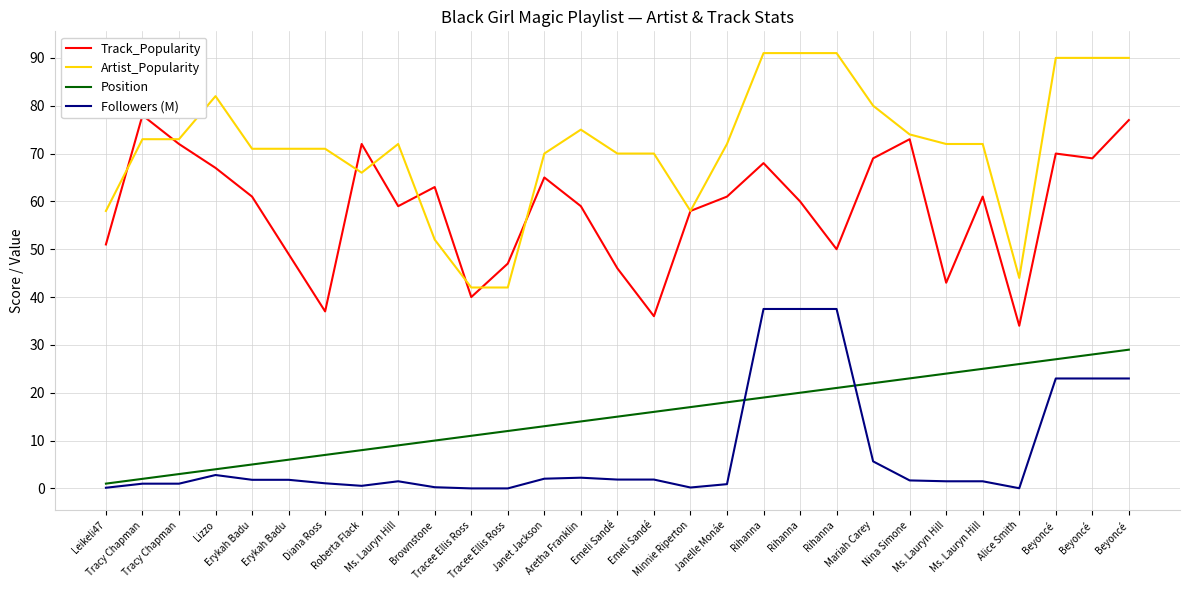

In Followers (M), how many points are higher than both neighbors (excluding endpoints)?

3